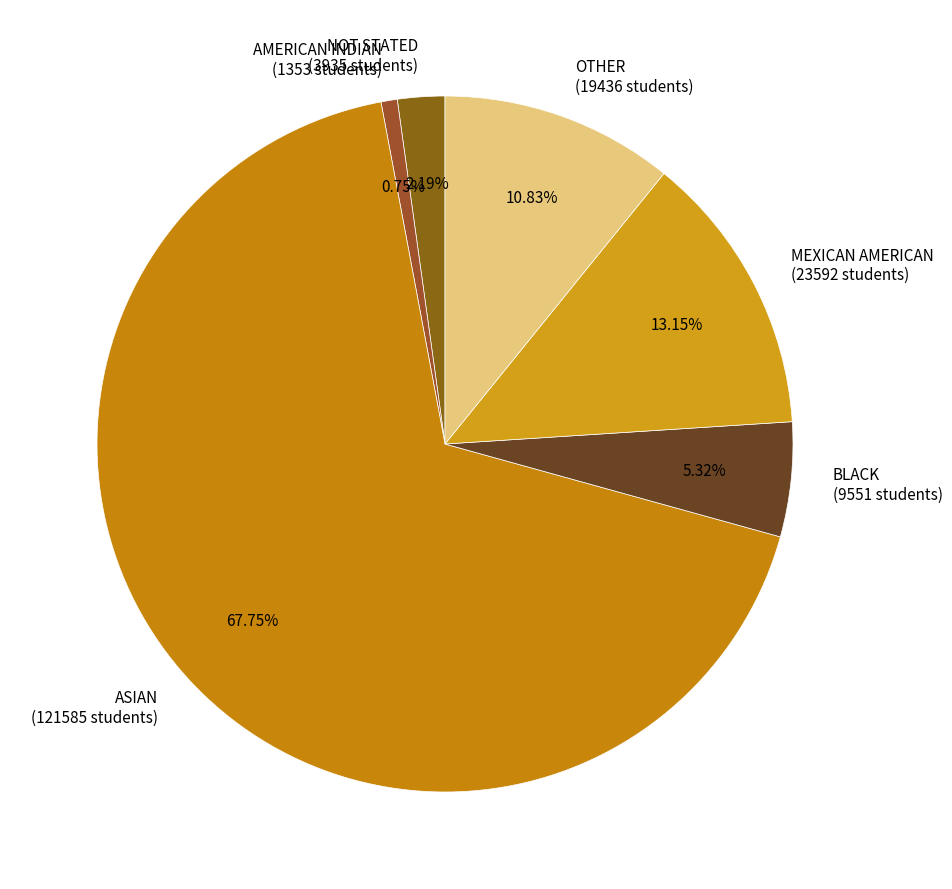

To the nearest percent, what percentage of the pie is MEXICAN AMERICAN?

13%